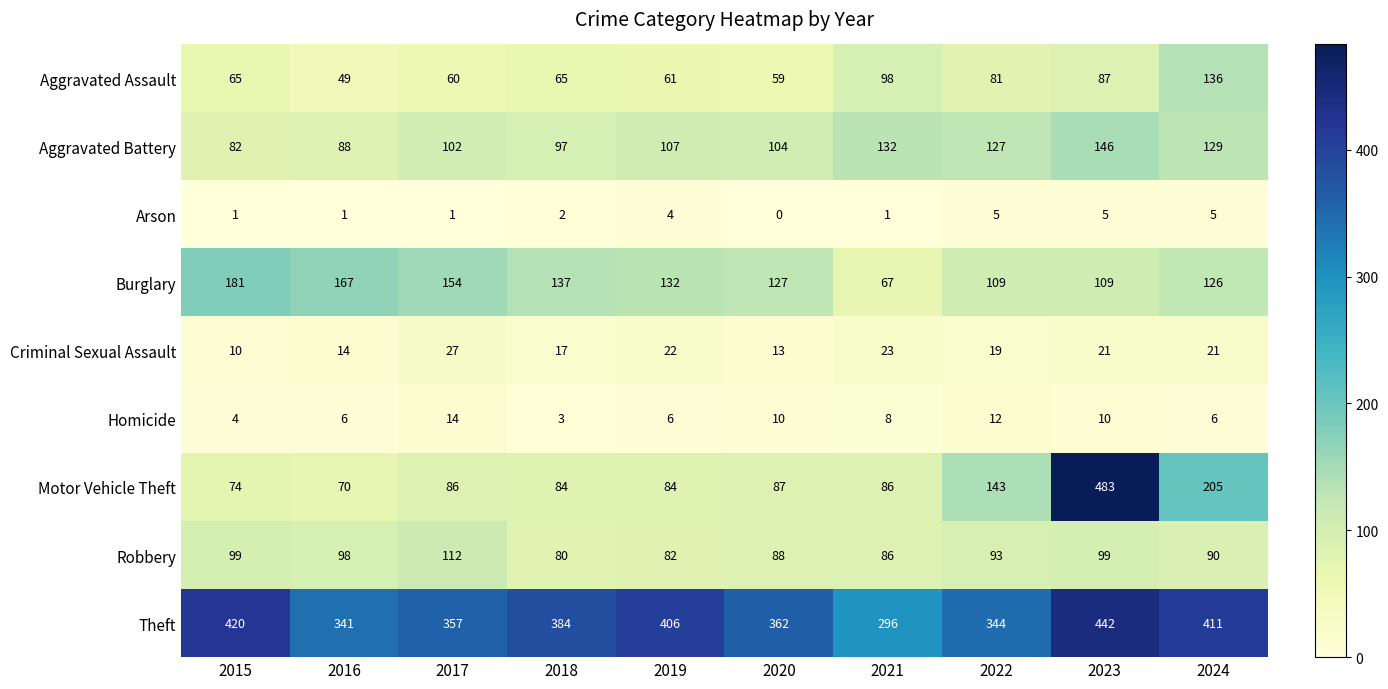

Which series changed the most between 2016 and 2018?

Theft